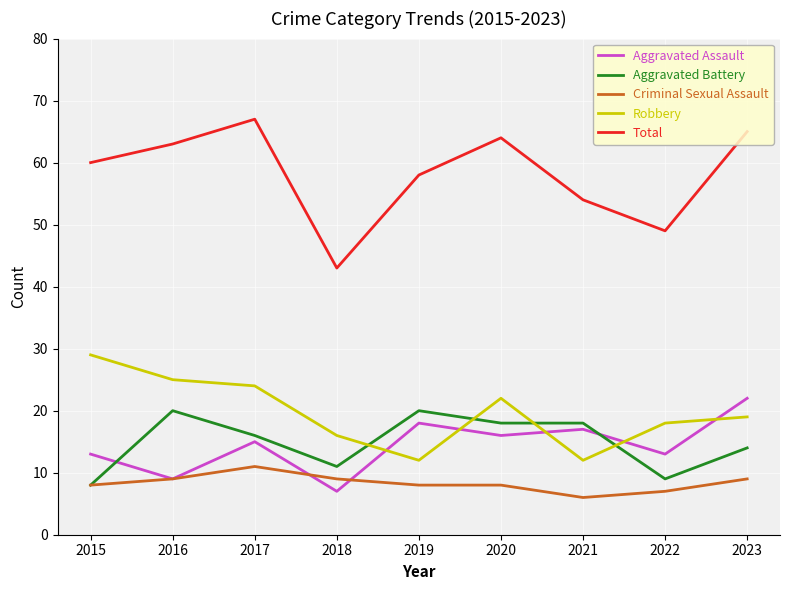

In Total, how many points are lower than both neighbors (excluding endpoints)?

2